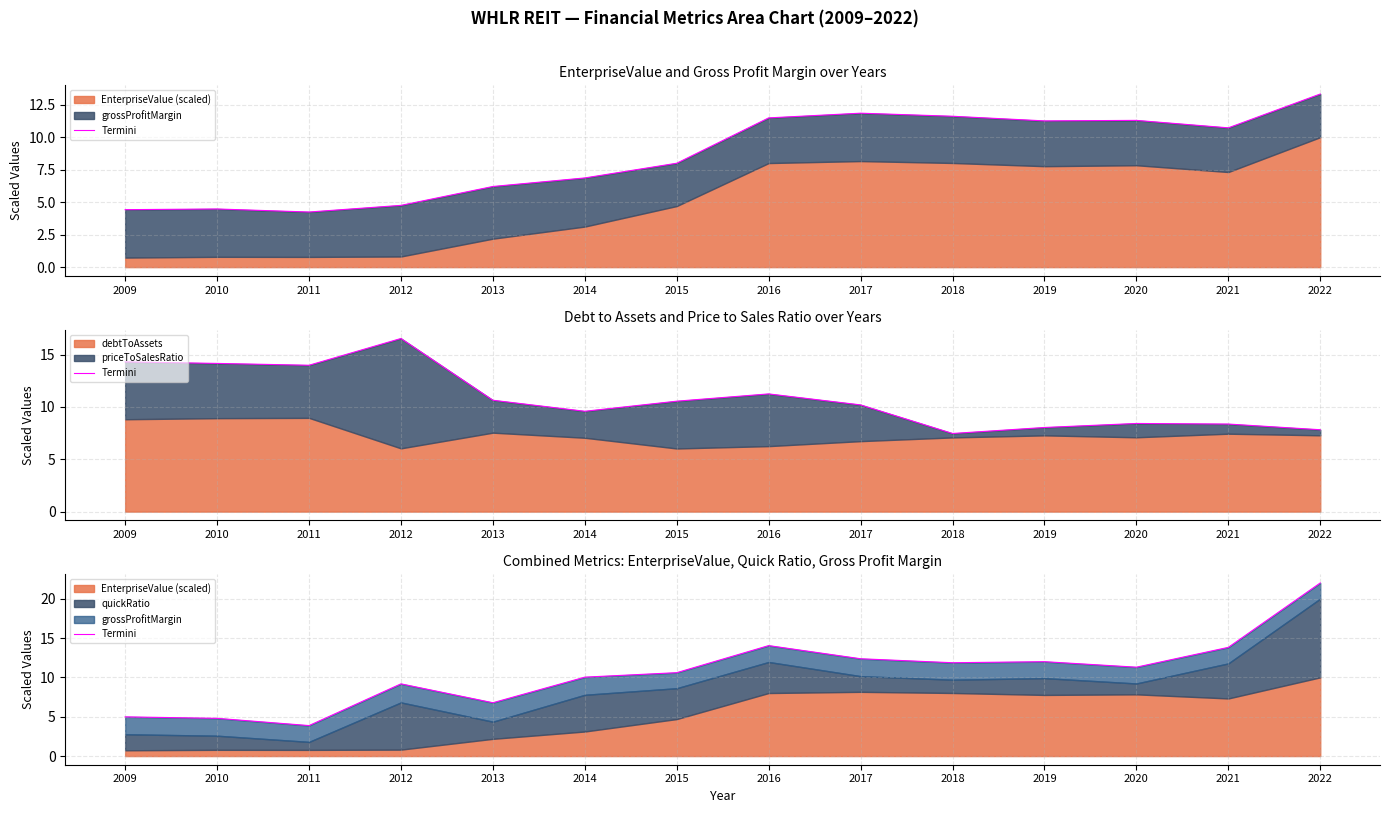

The value at 2014 is 10.0. True or false?

True